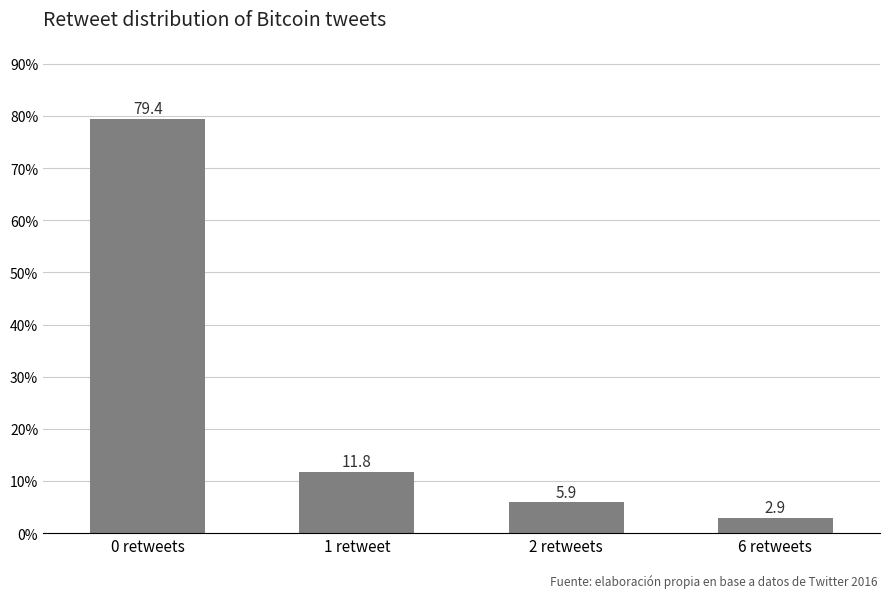

What is the value of the 4th bar from the left?

2.9